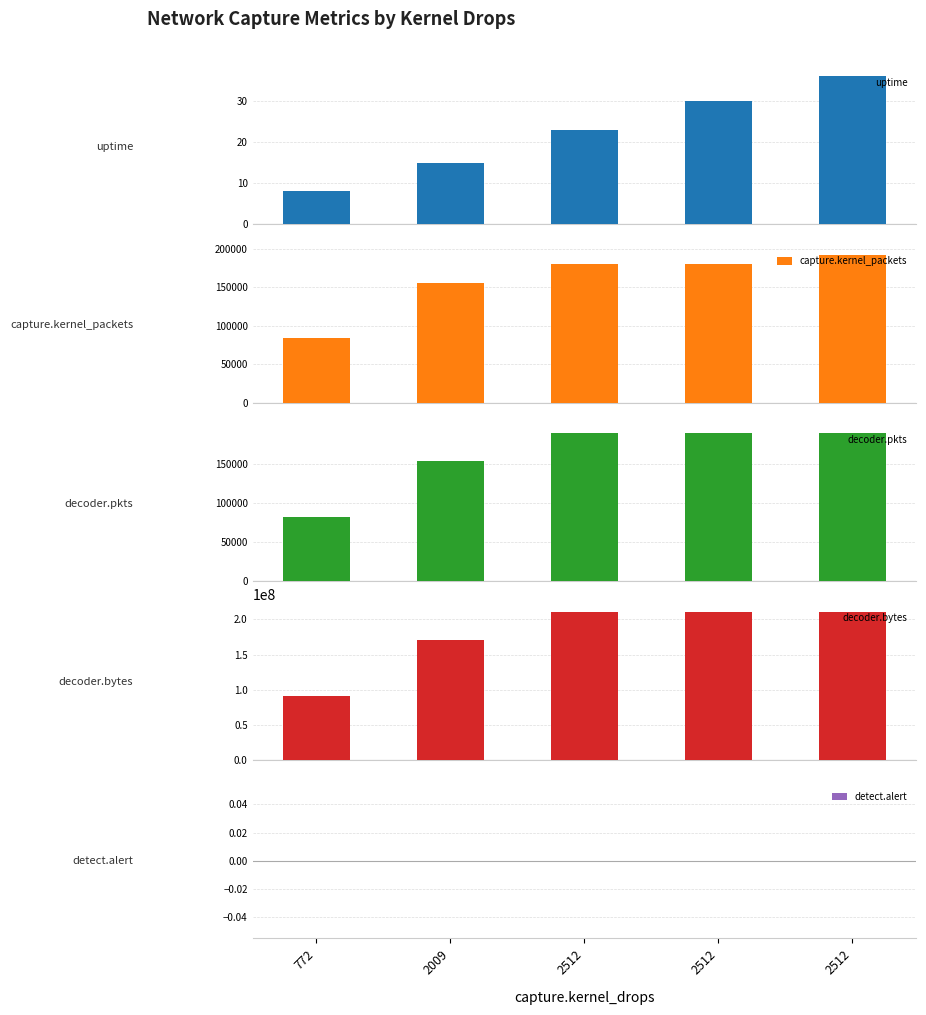

At which category is the sum across all series the highest?

2512